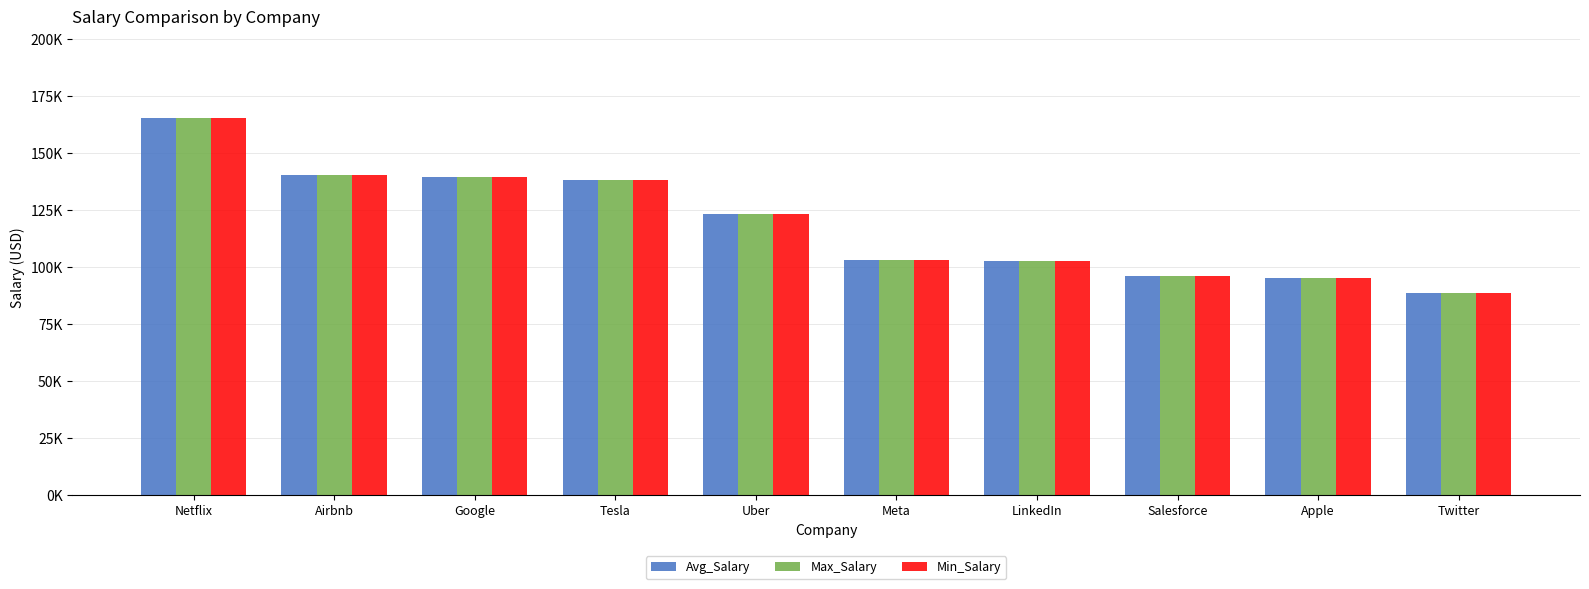

What is the label of the 8th bar from the right?

Google